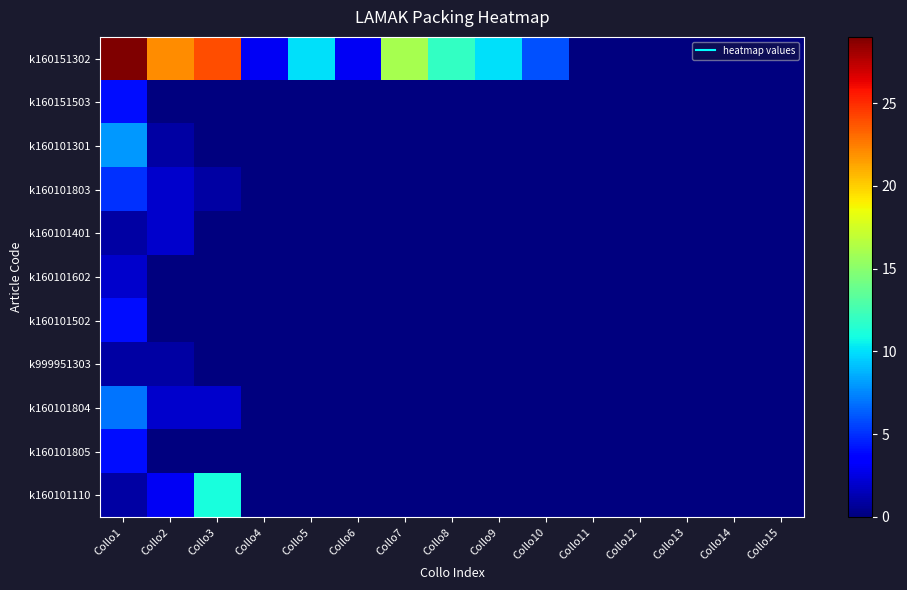

Reading right to left, extract all data points from this chart.

k160151302: Collo15=0	Collo14=0	Collo13=0	Collo12=0	Collo11=0	Collo10=6	Collo9=10	Collo8=12	Collo7=16	Collo6=3	Collo5=10	Collo4=3	Collo3=24	Collo2=22	Collo1=29
k160151503: Collo15=0	Collo14=0	Collo13=0	Collo12=0	Collo11=0	Collo10=0	Collo9=0	Collo8=0	Collo7=0	Collo6=0	Collo5=0	Collo4=0	Collo3=0	Collo2=0	Collo1=4
k160101301: Collo15=0	Collo14=0	Collo13=0	Collo12=0	Collo11=0	Collo10=0	Collo9=0	Collo8=0	Collo7=0	Collo6=0	Collo5=0	Collo4=0	Collo3=0	Collo2=1	Collo1=8
k160101803: Collo15=0	Collo14=0	Collo13=0	Collo12=0	Collo11=0	Collo10=0	Collo9=0	Collo8=0	Collo7=0	Collo6=0	Collo5=0	Collo4=0	Collo3=1	Collo2=2	Collo1=5
k160101401: Collo15=0	Collo14=0	Collo13=0	Collo12=0	Collo11=0	Collo10=0	Collo9=0	Collo8=0	Collo7=0	Collo6=0	Collo5=0	Collo4=0	Collo3=0	Collo2=2	Collo1=1
k160101602: Collo15=0	Collo14=0	Collo13=0	Collo12=0	Collo11=0	Collo10=0	Collo9=0	Collo8=0	Collo7=0	Collo6=0	Collo5=0	Collo4=0	Collo3=0	Collo2=0	Collo1=2
k160101502: Collo15=0	Collo14=0	Collo13=0	Collo12=0	Collo11=0	Collo10=0	Collo9=0	Collo8=0	Collo7=0	Collo6=0	Collo5=0	Collo4=0	Collo3=0	Collo2=0	Collo1=4
k999951303: Collo15=0	Collo14=0	Collo13=0	Collo12=0	Collo11=0	Collo10=0	Collo9=0	Collo8=0	Collo7=0	Collo6=0	Collo5=0	Collo4=0	Collo3=0	Collo2=1	Collo1=1
k160101804: Collo15=0	Collo14=0	Collo13=0	Collo12=0	Collo11=0	Collo10=0	Collo9=0	Collo8=0	Collo7=0	Collo6=0	Collo5=0	Collo4=0	Collo3=2	Collo2=2	Collo1=7
k160101805: Collo15=0	Collo14=0	Collo13=0	Collo12=0	Collo11=0	Collo10=0	Collo9=0	Collo8=0	Collo7=0	Collo6=0	Collo5=0	Collo4=0	Collo3=0	Collo2=0	Collo1=4
k160101110: Collo15=0	Collo14=0	Collo13=0	Collo12=0	Collo11=0	Collo10=0	Collo9=0	Collo8=0	Collo7=0	Collo6=0	Collo5=0	Collo4=0	Collo3=11	Collo2=3	Collo1=1